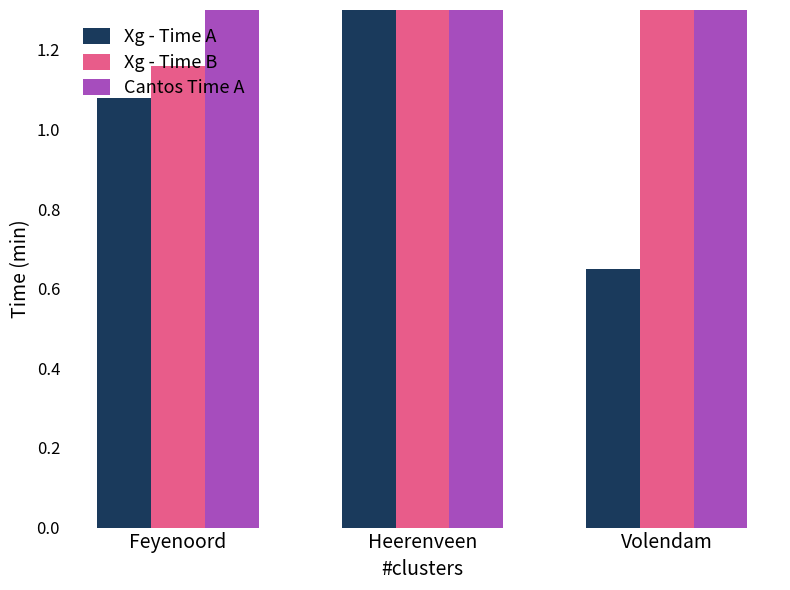

Which category has the highest value in the Cantos Time A series?

Feyenoord